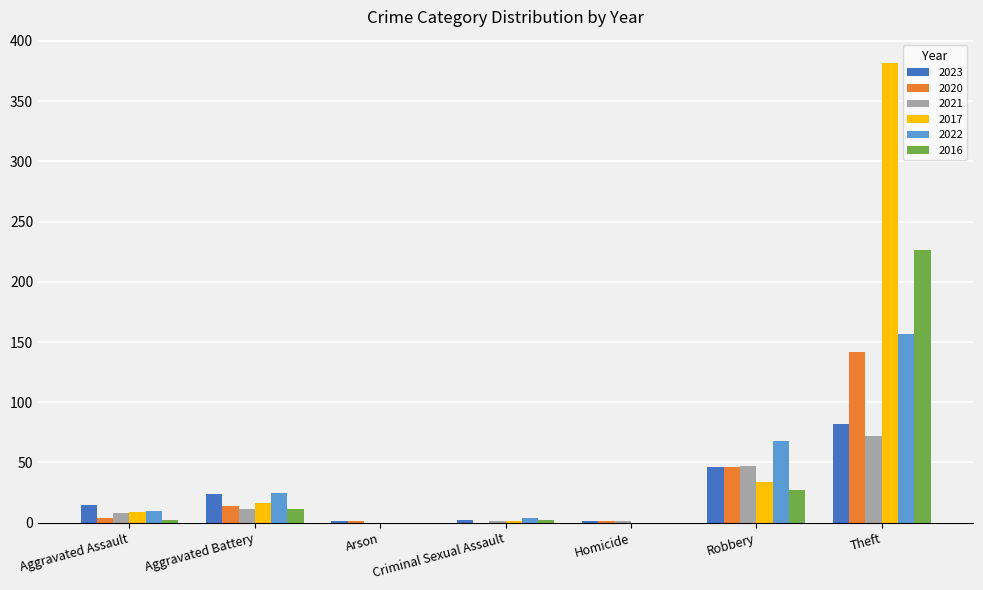

At which category is the sum across all series the highest?

Theft